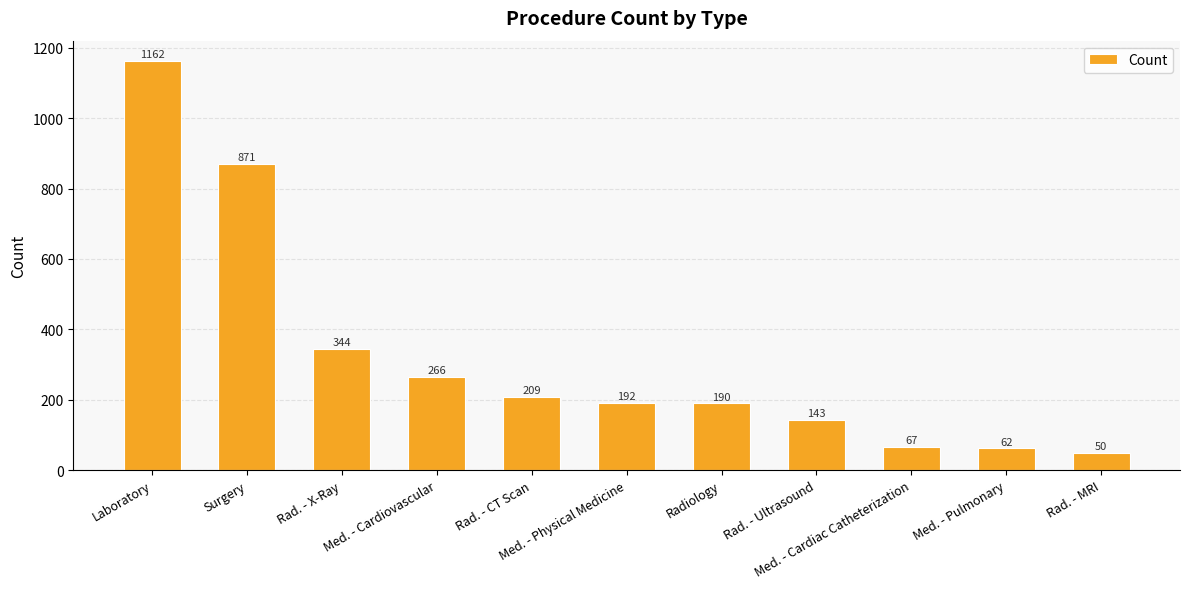

Which has a higher value, Surgery or Radiology?

Surgery